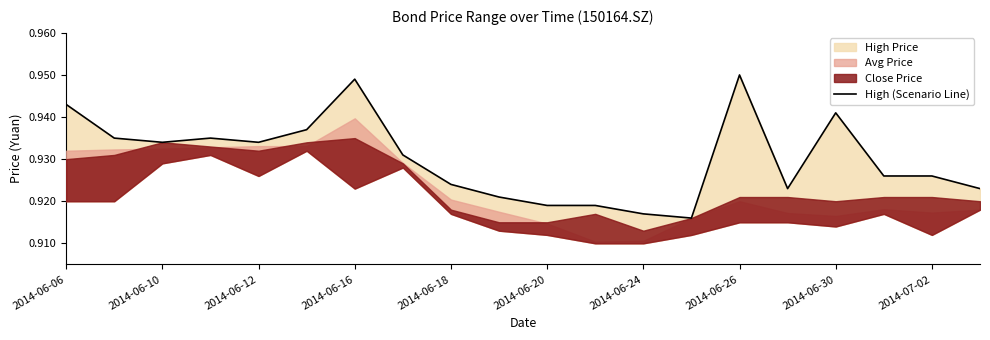

What is the average value?

0.9